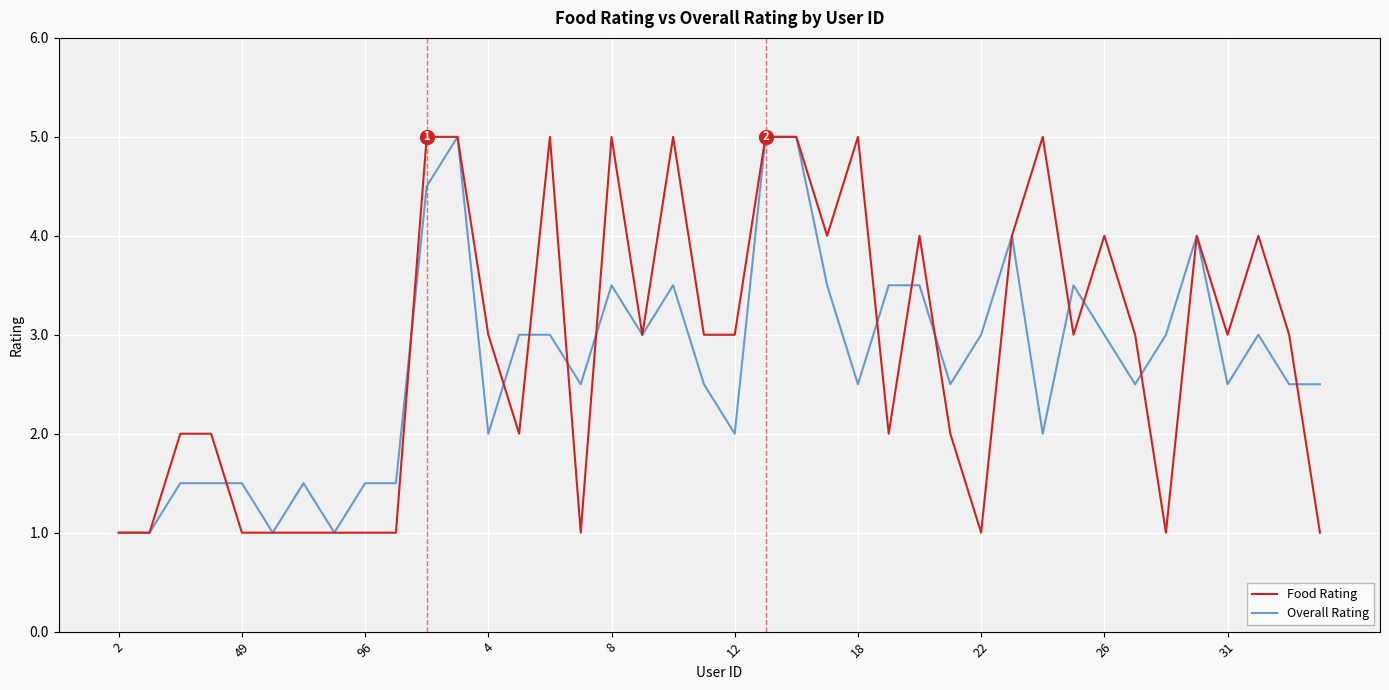

What is the maximum value for Food Rating?

5.0